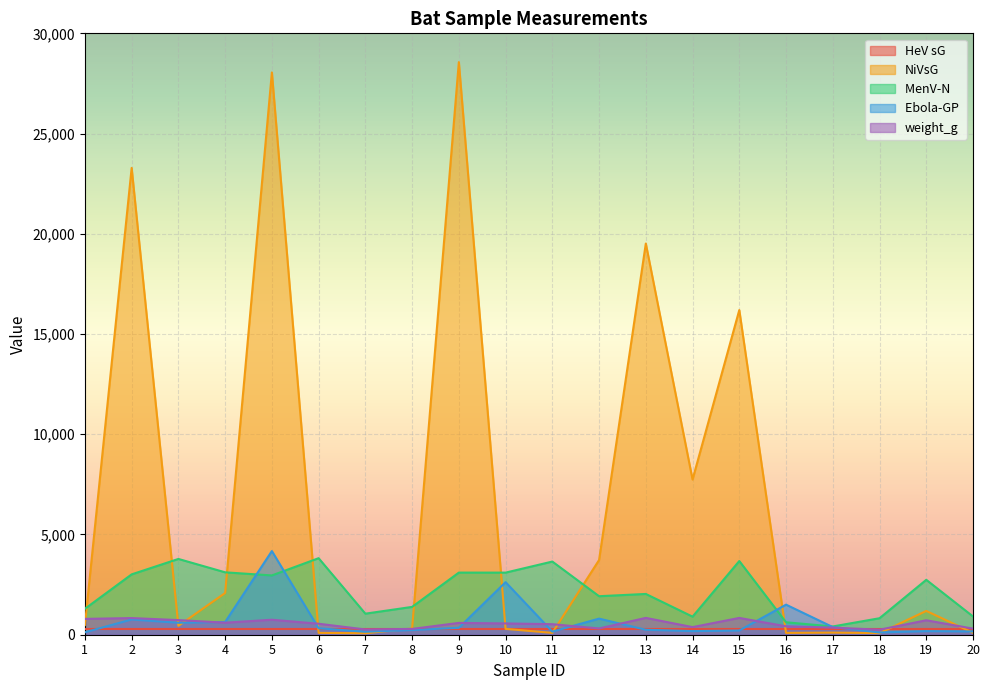

What is the maximum value shown in the chart?

28563.0